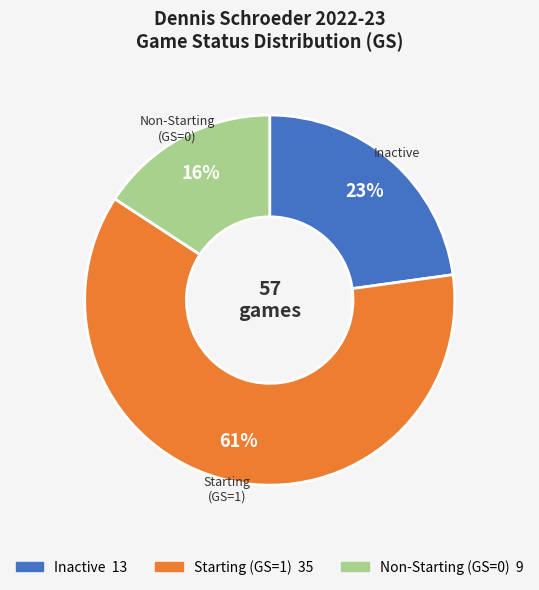

Count the number of slices in the pie.

3